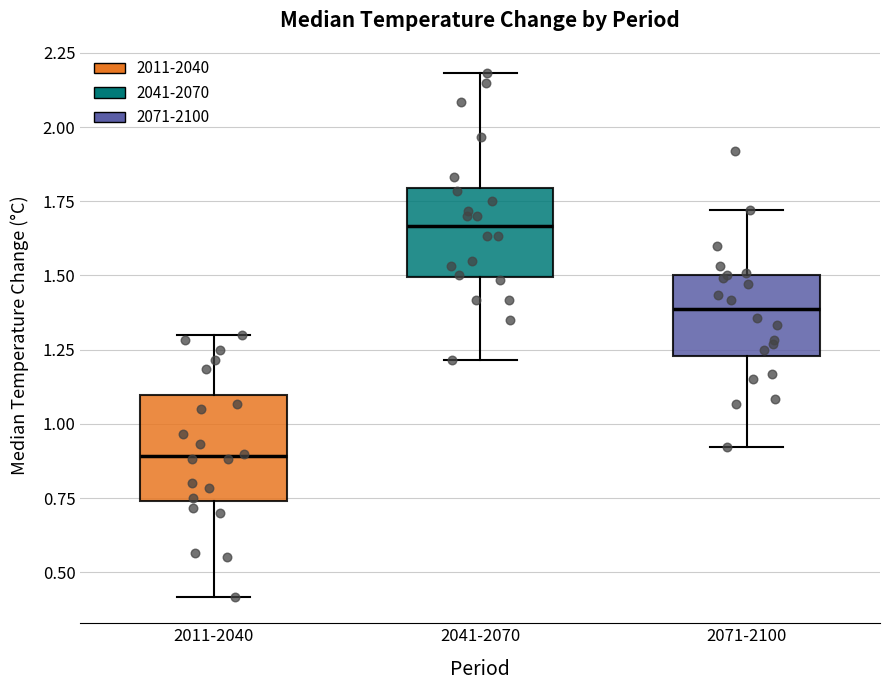

Where is the lower edge of the box for 2071-2100 on the y-axis? The values are not printed on the chart, so give them approximately, as read against the axis.

1.25